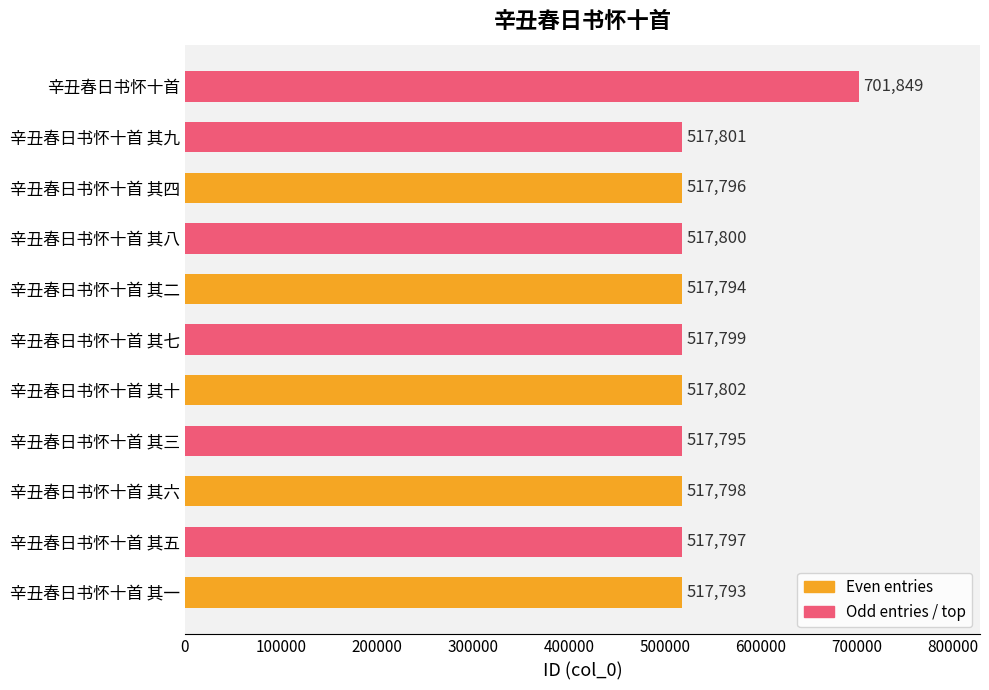

Are the bars horizontal?

Yes